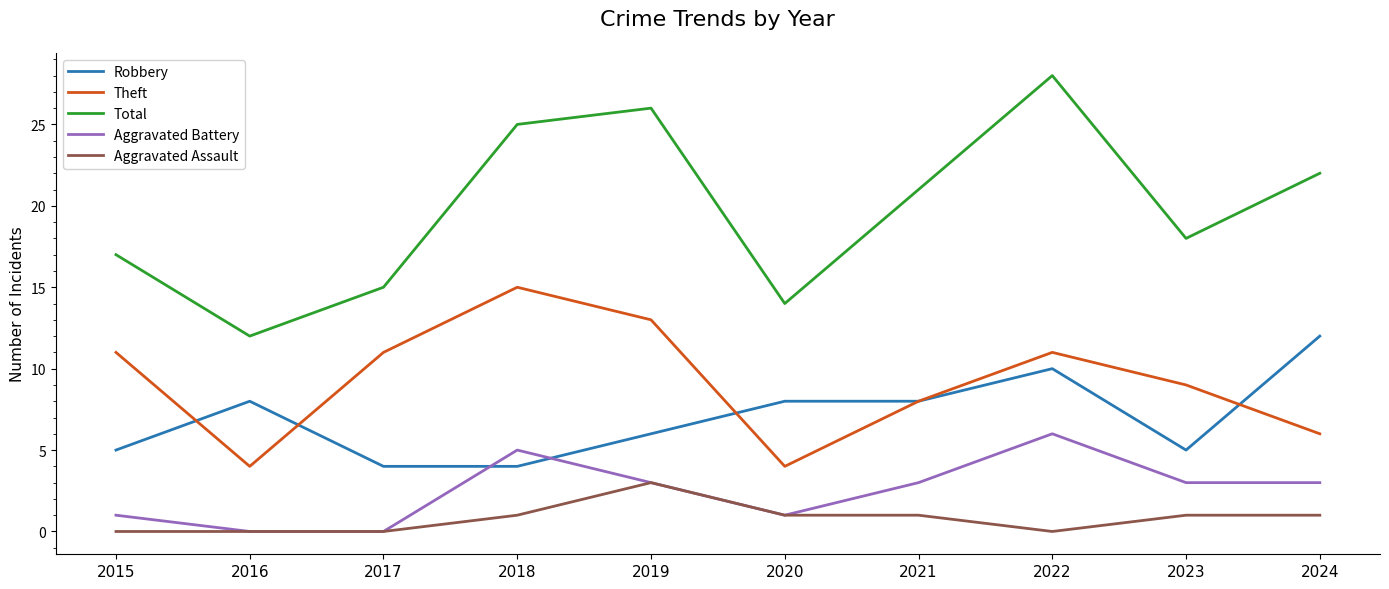

The value of Robbery at 2020 is 11. True or false?

False